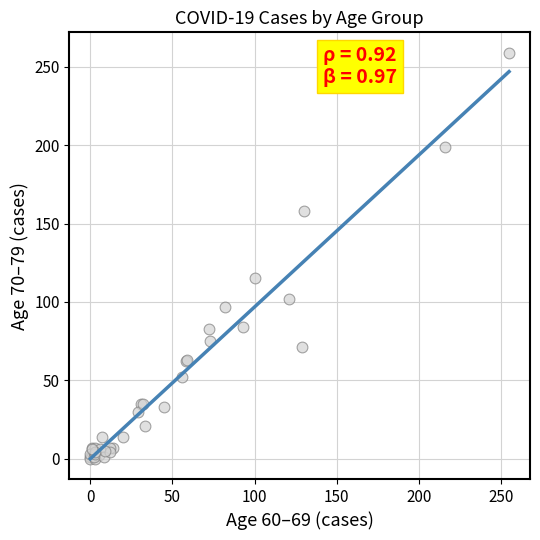

What Y value in the scatter plot is closest to 129?

115